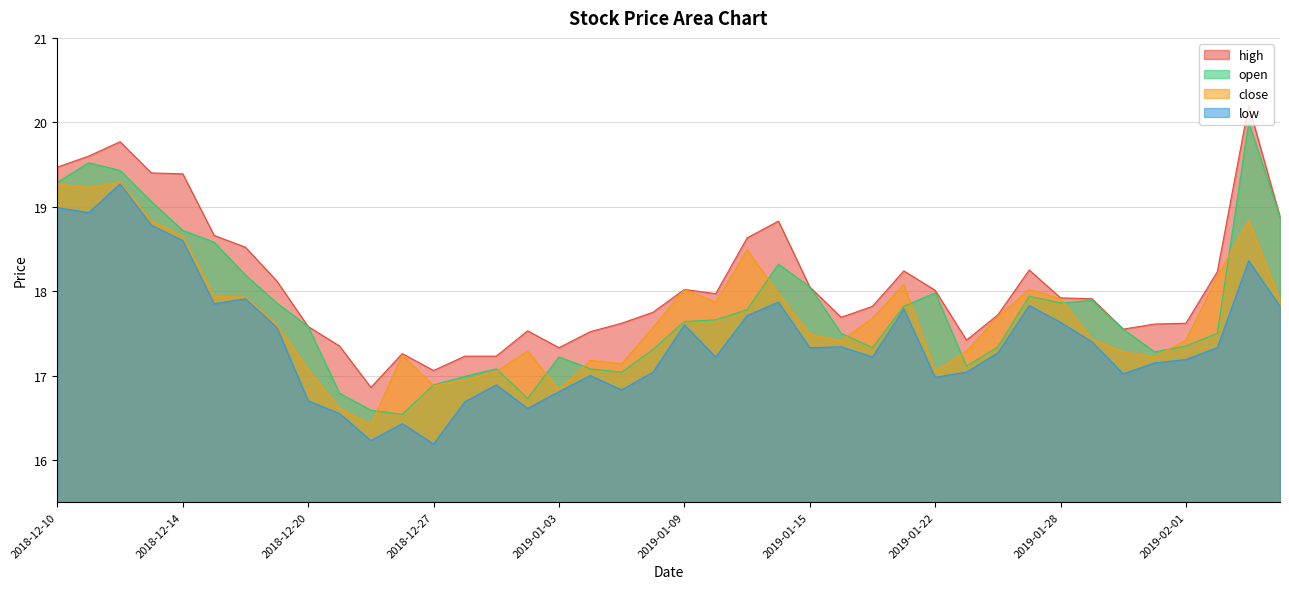

Which series has the widest spread of values?

open